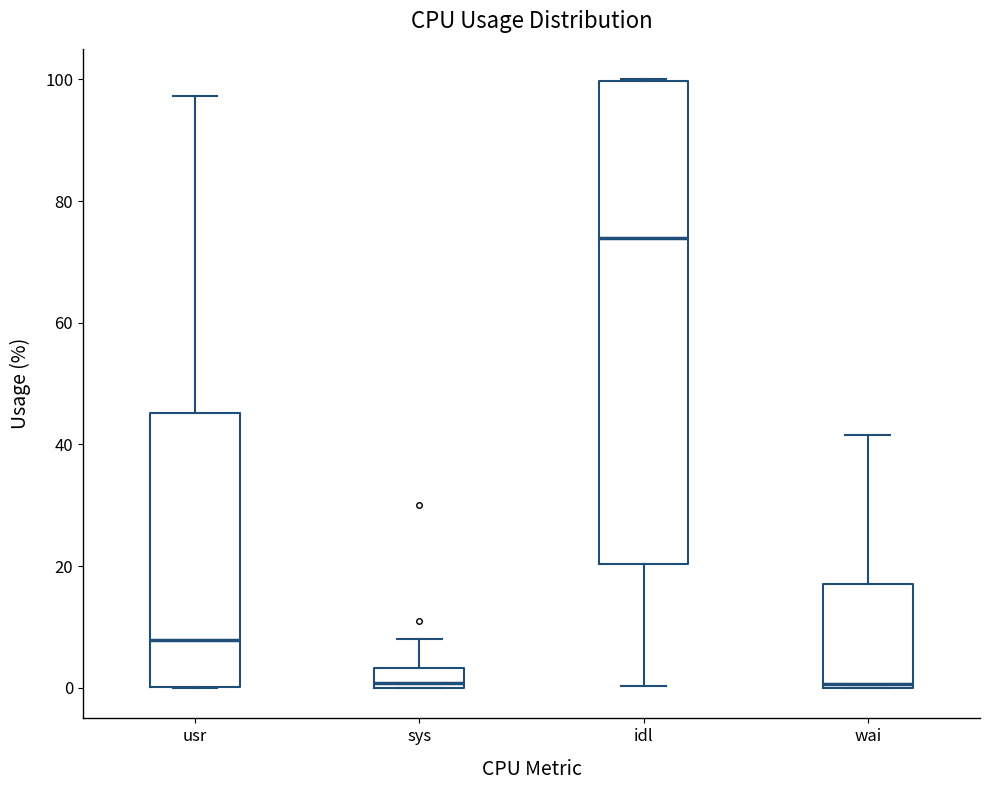

Where does the upper whisker of the box for sys end on the y-axis? The values are not printed on the chart, so give them approximately, as read against the axis.

8